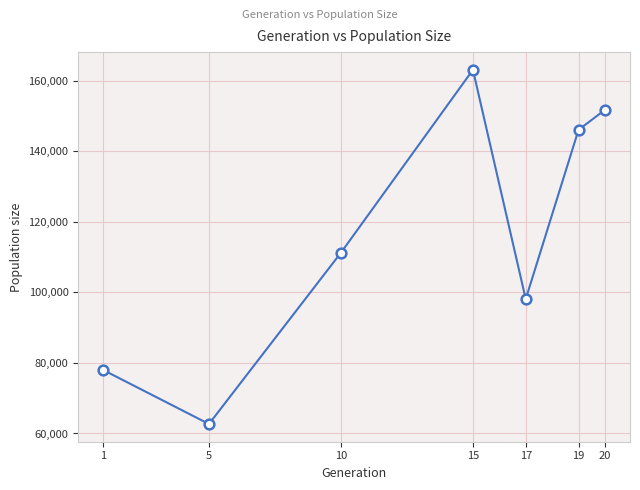

How many series are shown in this chart?

1